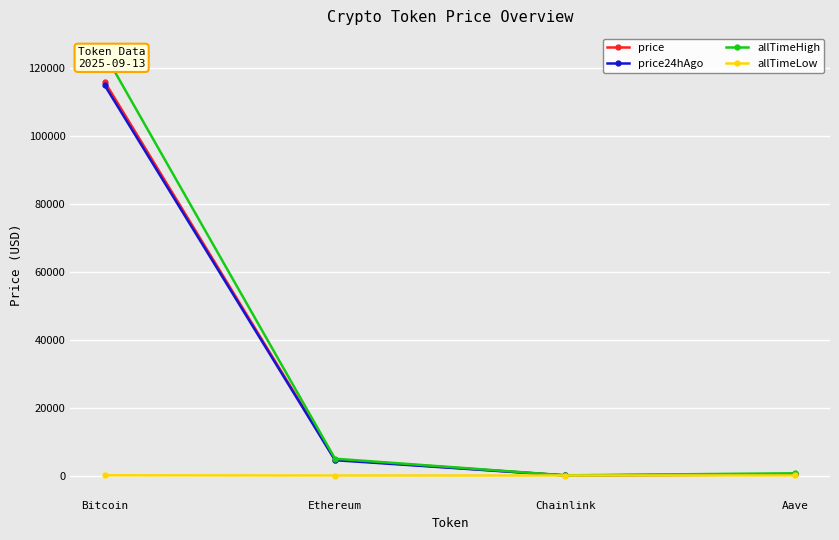

Which category has the lowest value in the price24hAgo series?

Chainlink